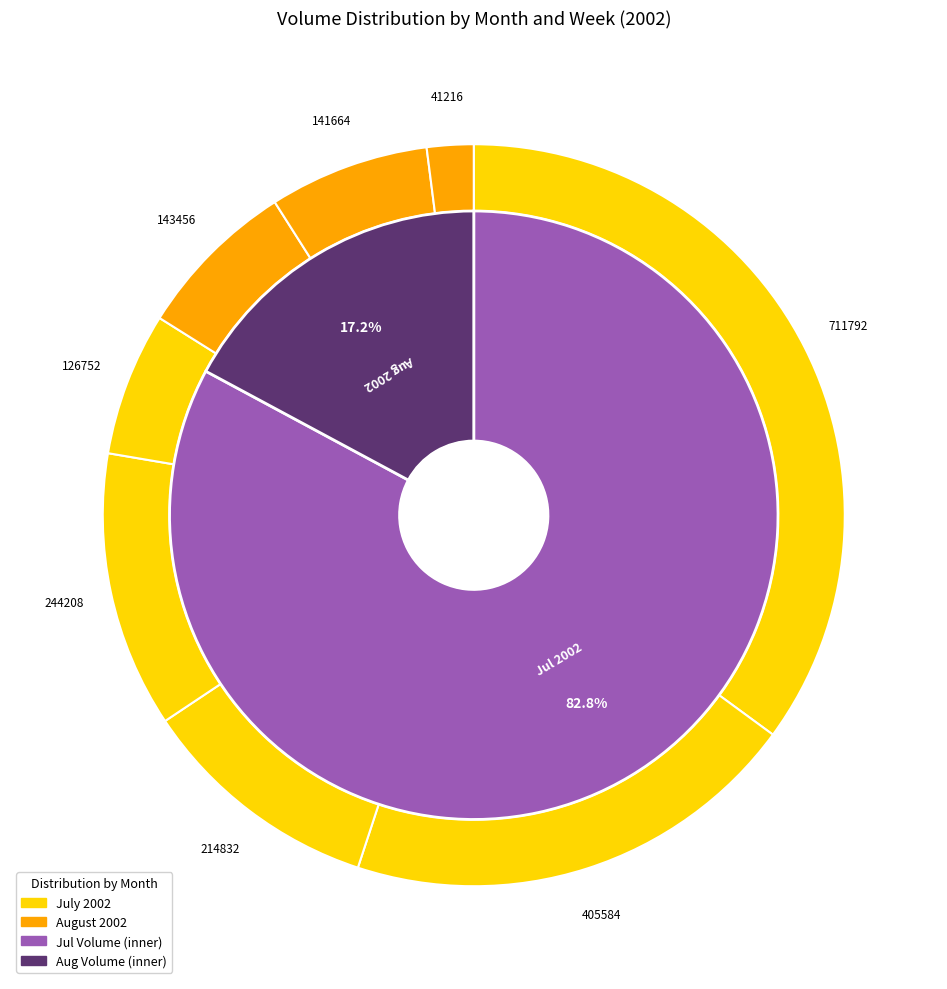

The 2002-08-16 slice represents 2% of the pie. True or false?

True